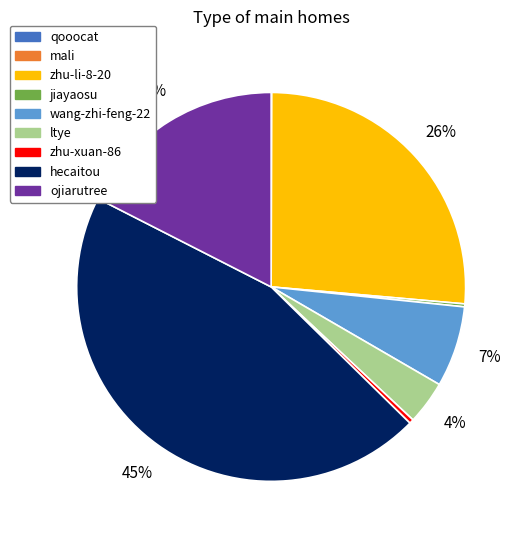

What is the largest slice in the pie chart?

hecaitou